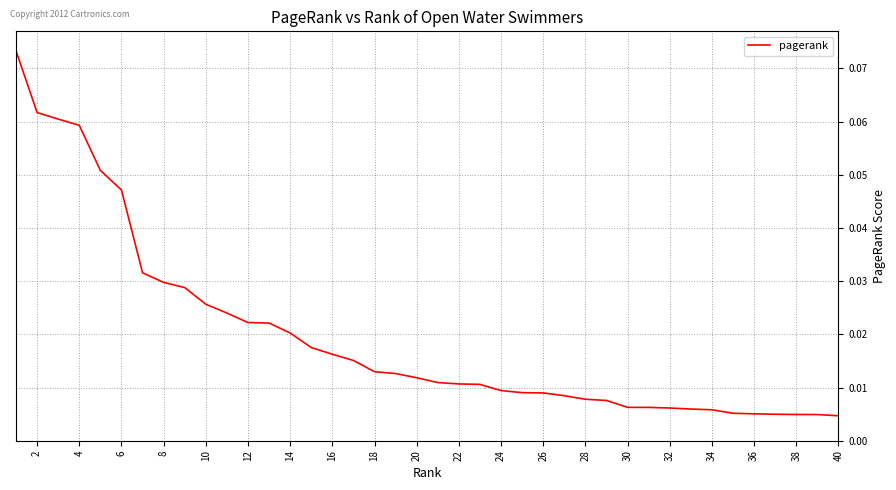

What is the difference between the maximum and minimum values?

0.1